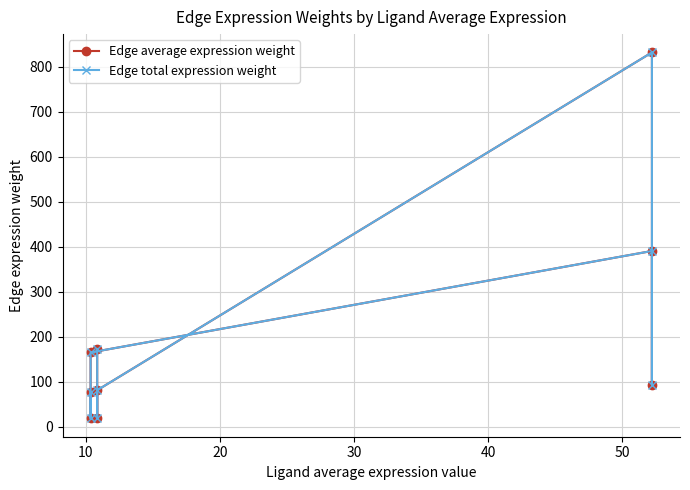

What is the average value of the Edge average expression weight series?

205.8